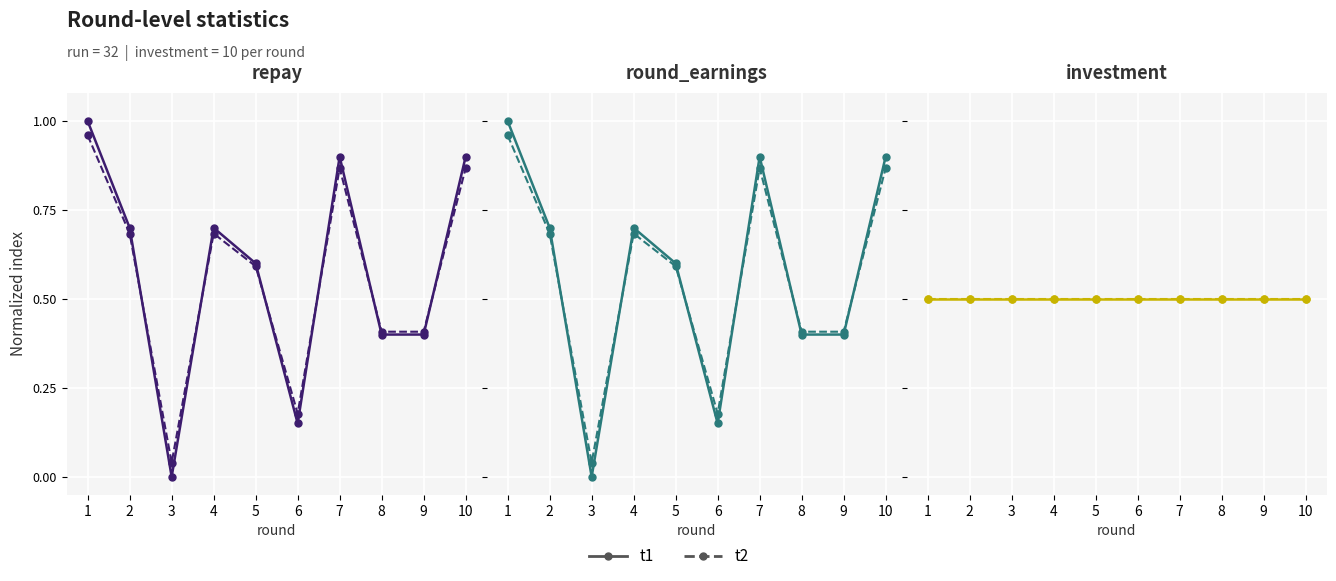

At which category does round_earnings reach its first local peak?

4